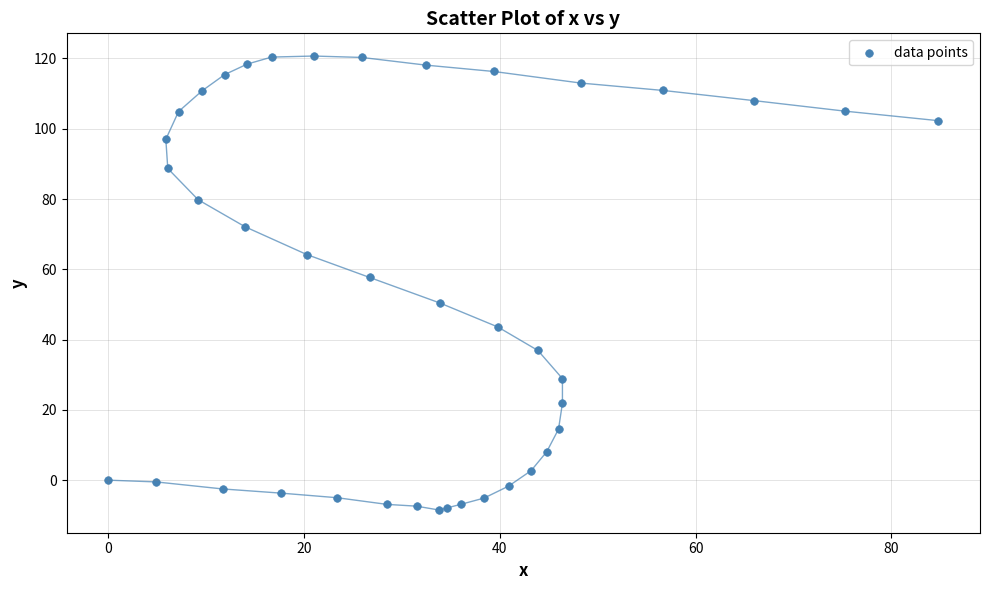

What Y value in the scatter plot is closest to 56?

57.7